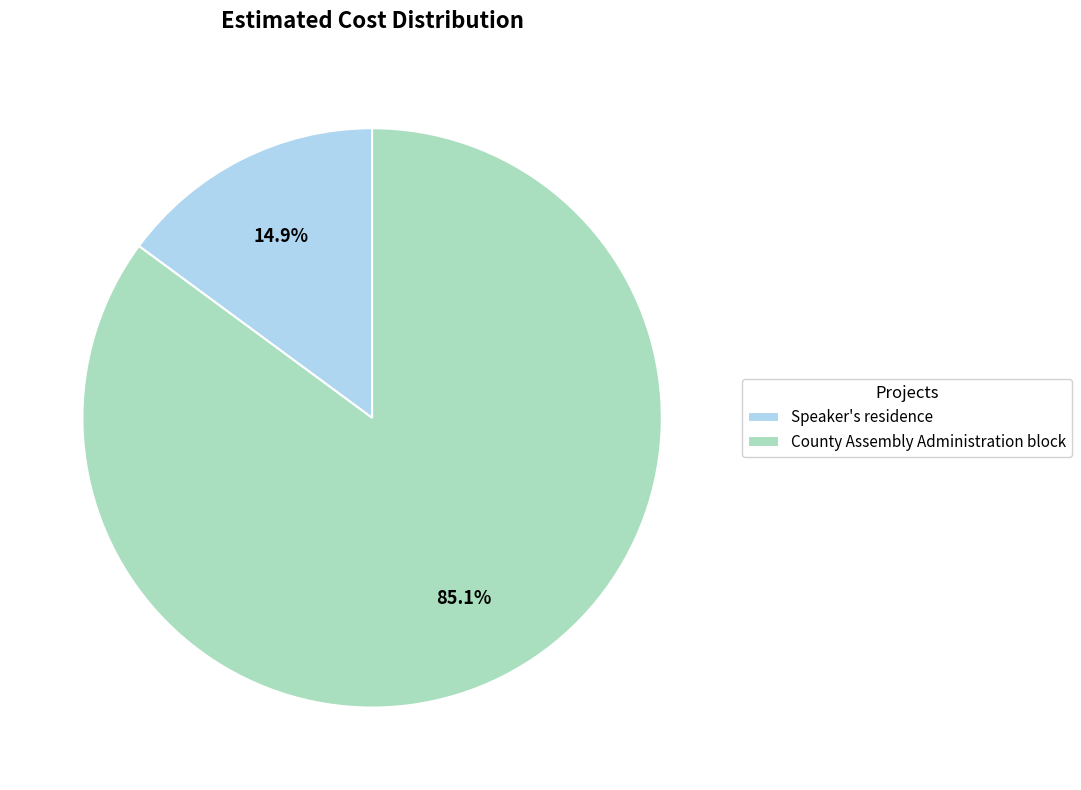

Which has a higher value, Speaker's residence or County Assembly Administration block?

County Assembly Administration block